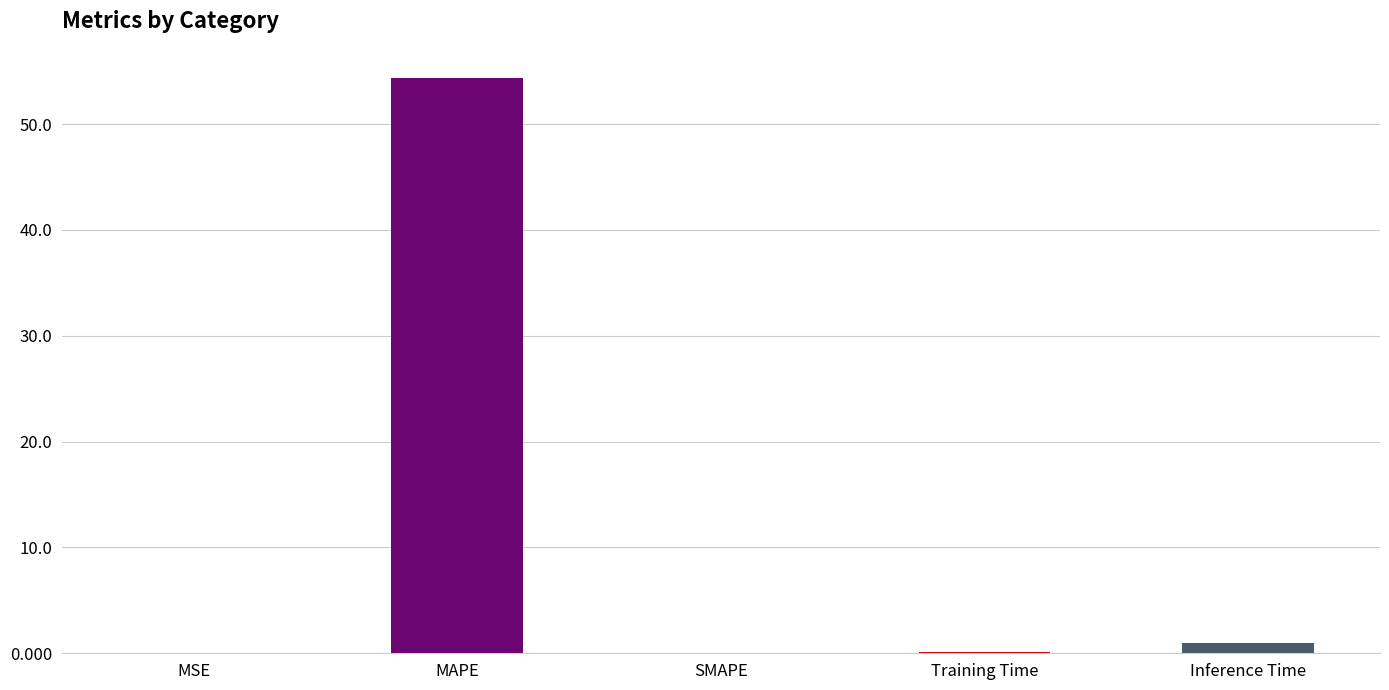

What is the sum of all values?

55.5